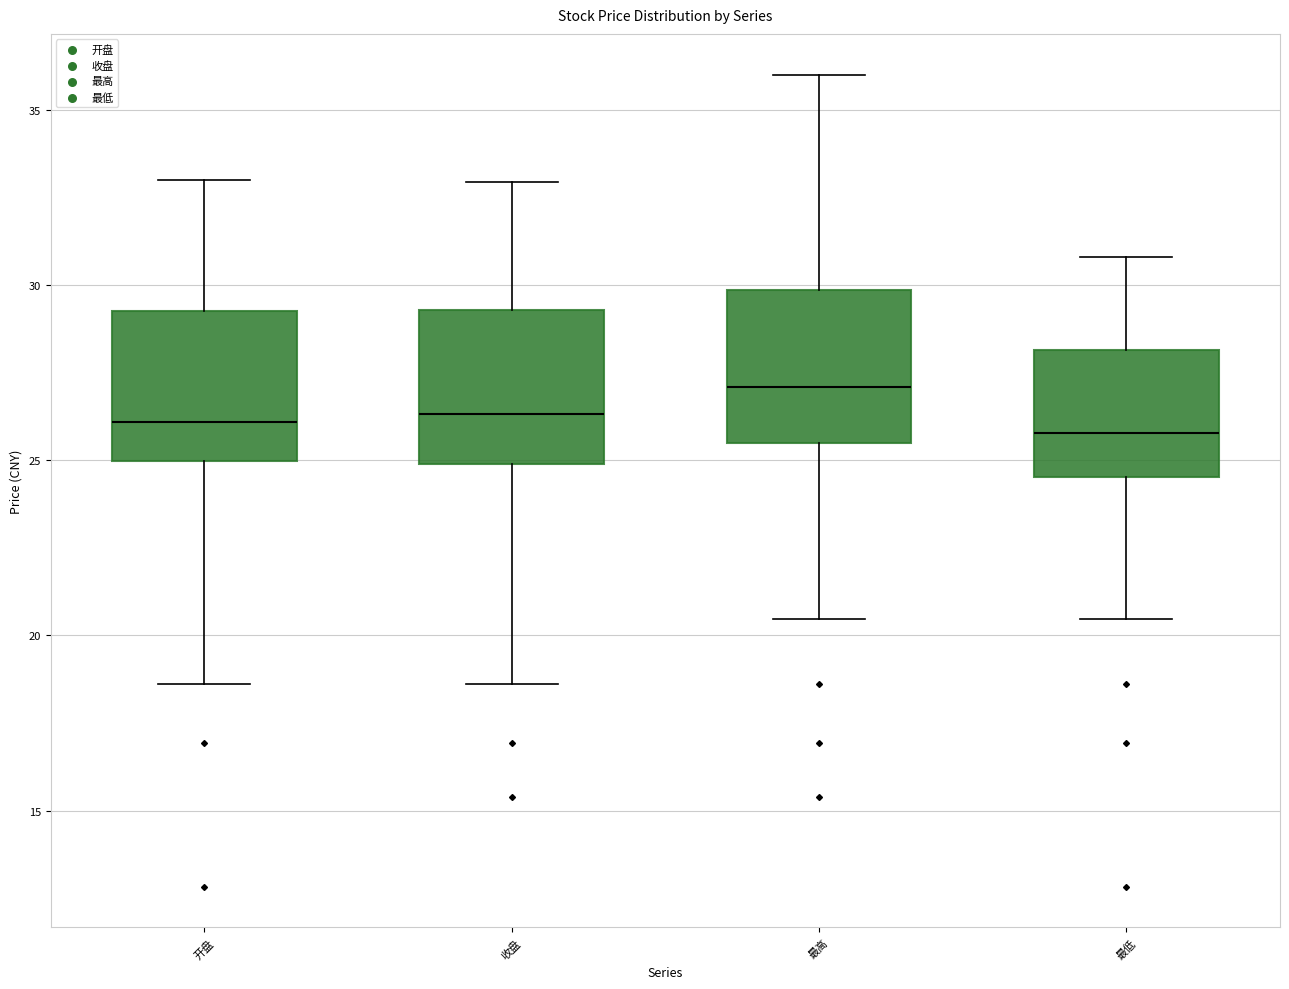

Which box has the highest median line?

最高